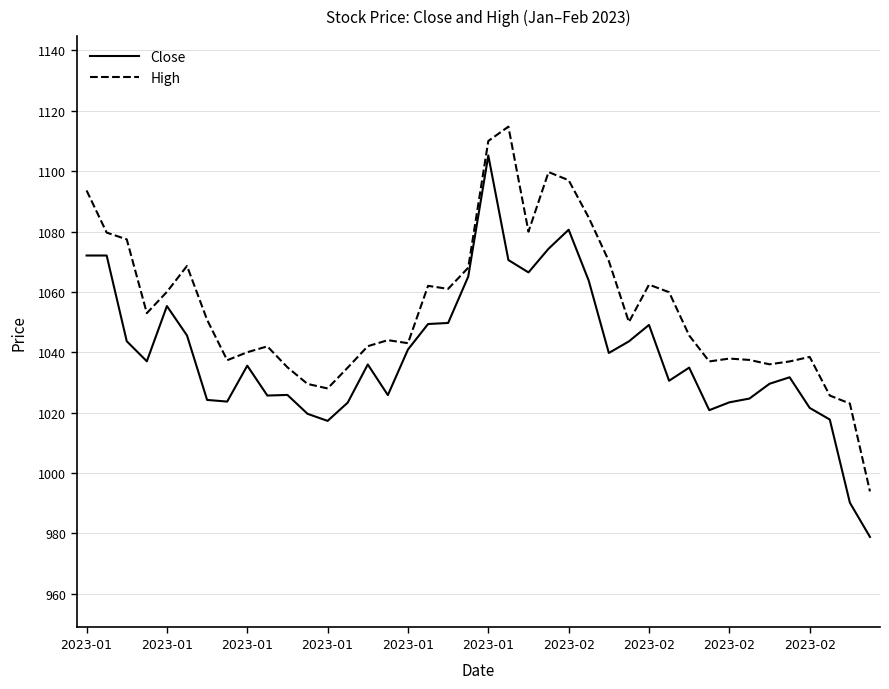

List the series in order of their overall mean, lowest first.

Close, High